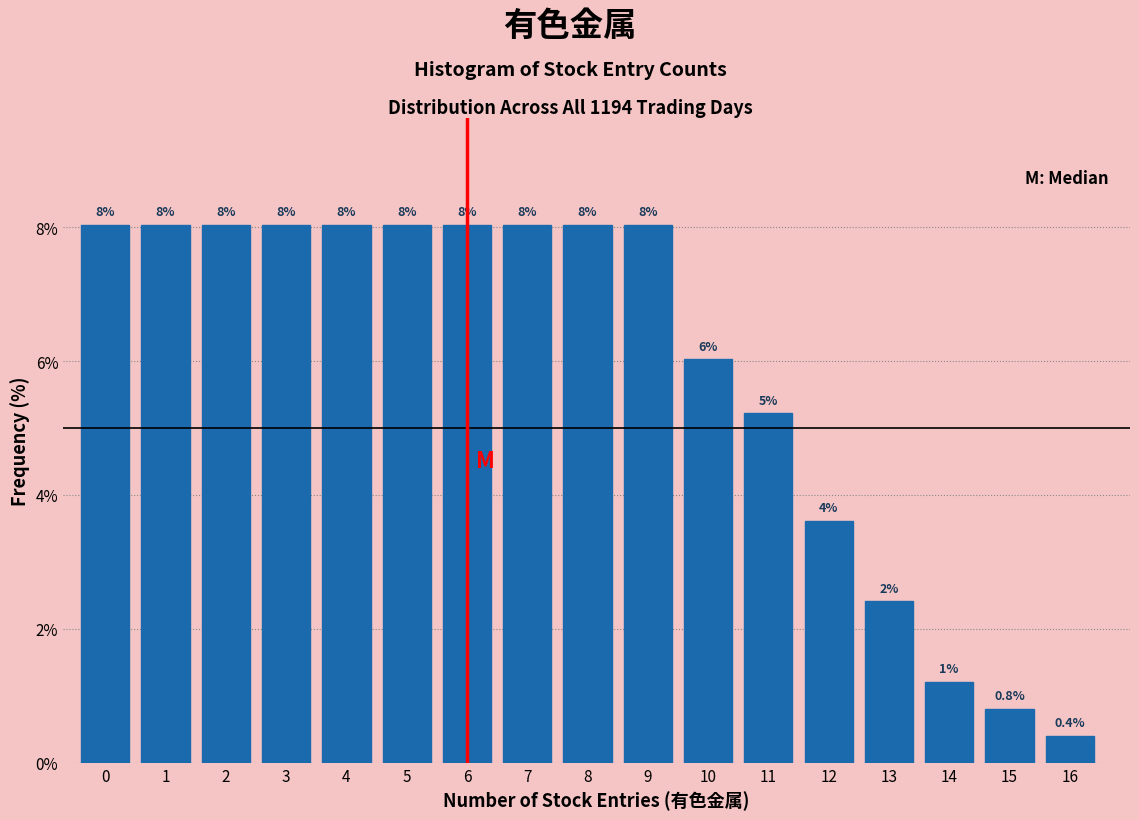

Reading left to right, what are all the values shown in this chart?

0=8.0	1=8.0	2=8.0	3=8.0	4=8.0	5=8.0	6=8.0	7=8.0	8=8.0	9=8.0	10=6.0	11=5.2	12=3.6	13=2.4	14=1.2	15=0.8	16=0.4